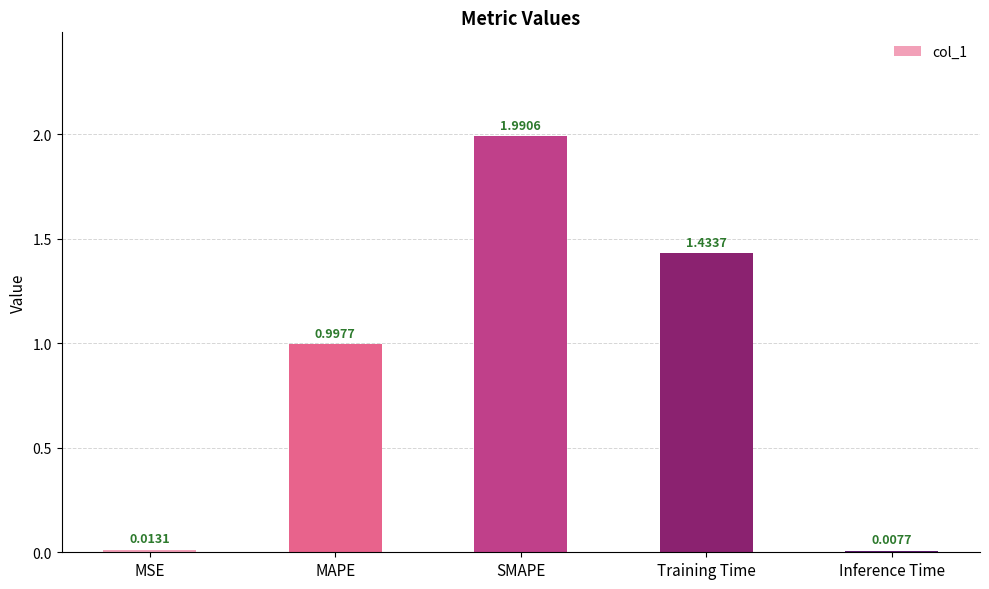

What is the sum of the values at Inference Time and SMAPE?

2.0